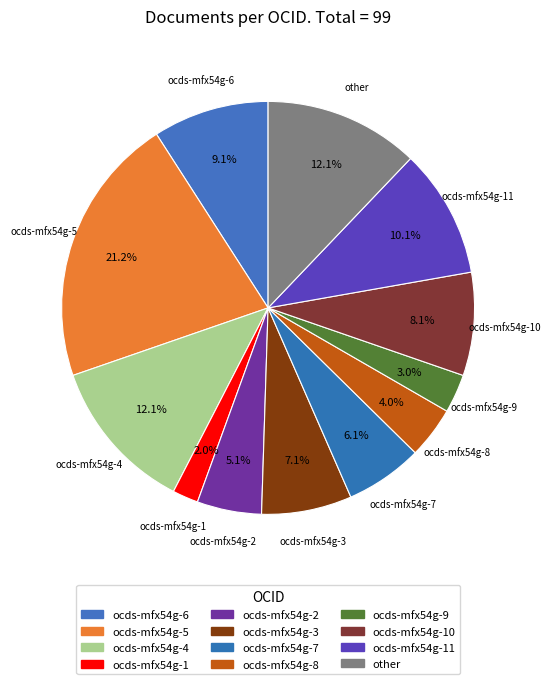

How much of the chart is everything except ocds-mfx54g-5?

78.8%